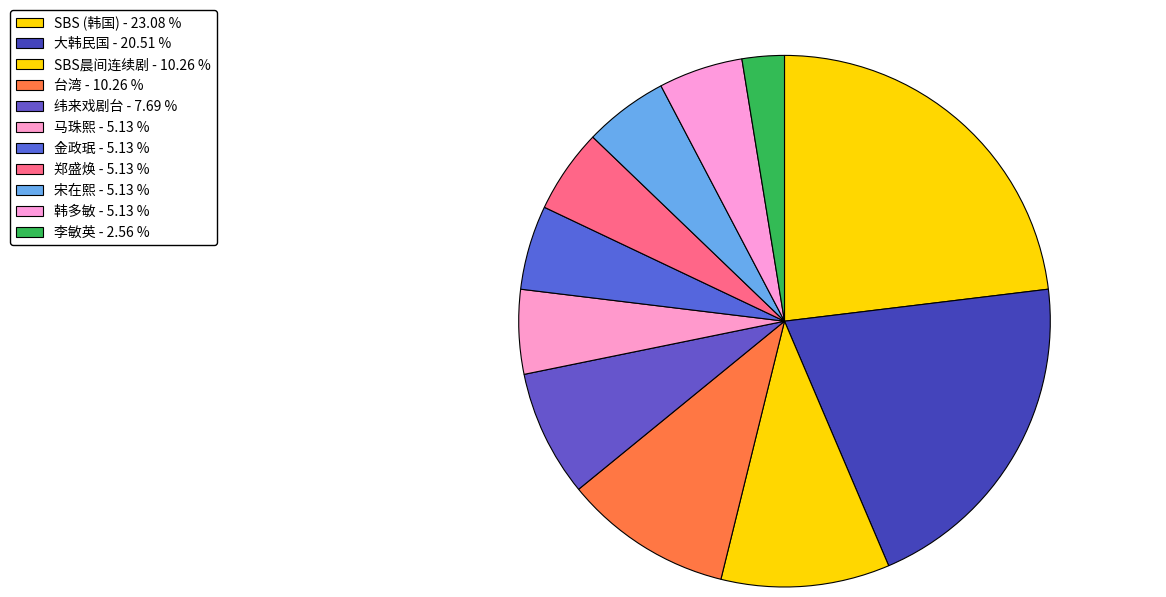

Between 台湾 and 郑盛焕, which is larger?

台湾